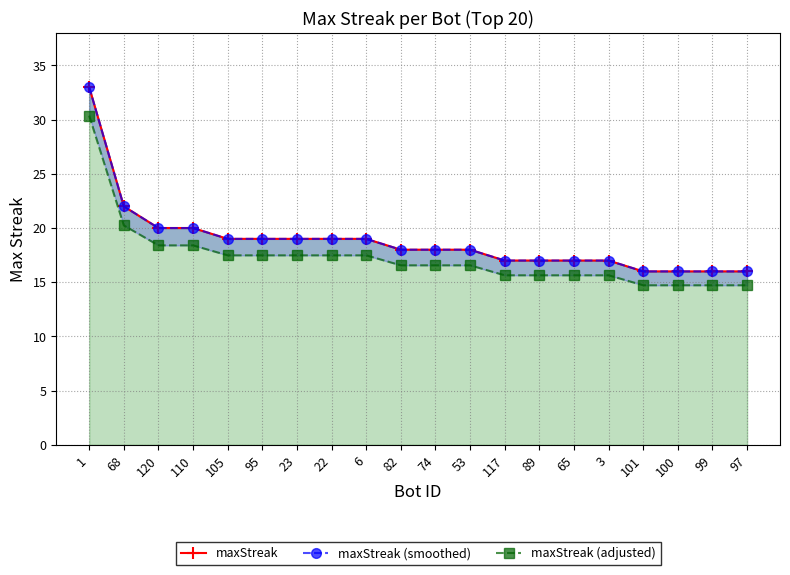

What is the difference between the maxStreak values at 105 and 68?

3.0